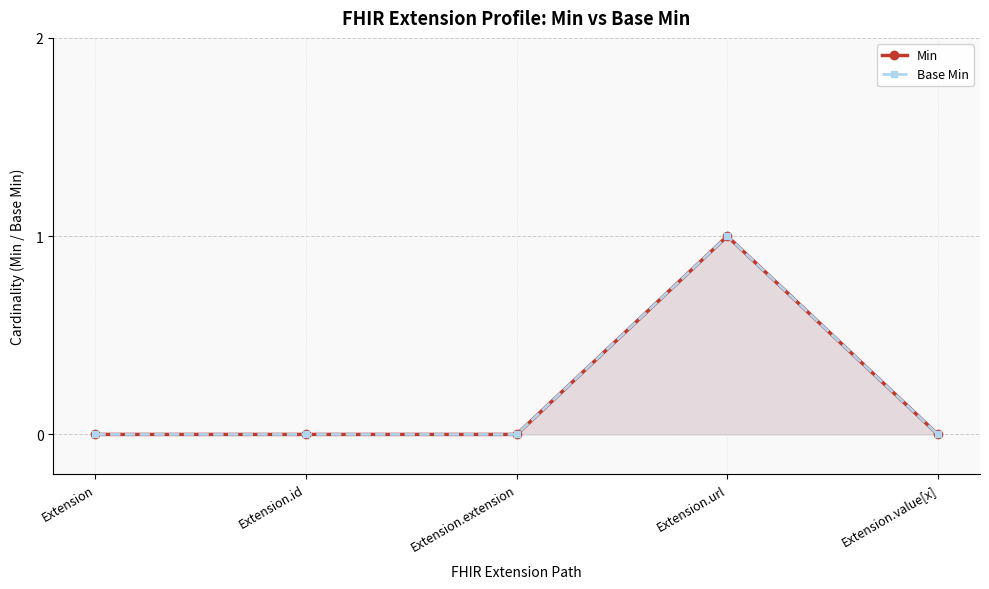

Reading left to right, transcribe all the data shown in this chart.

Min: 0	0	0	1	0
Base Min: 0	0	0	1	0